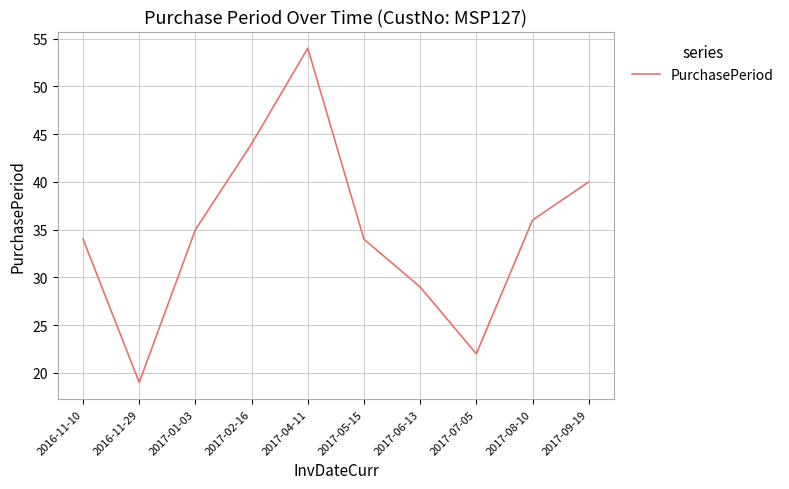

What is the greatest value displayed?

54